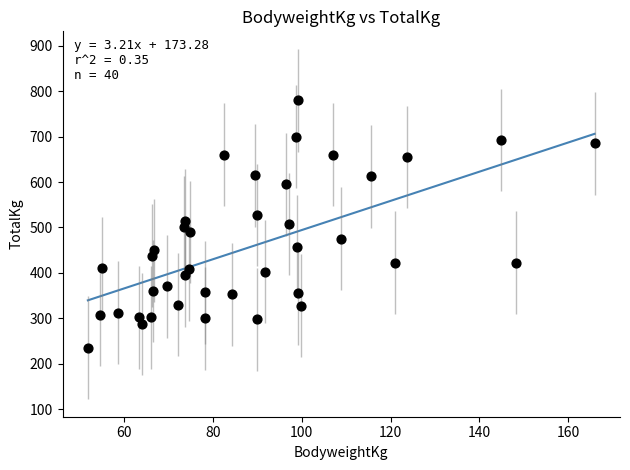

What is the range of X values (max minus min)?

114.2